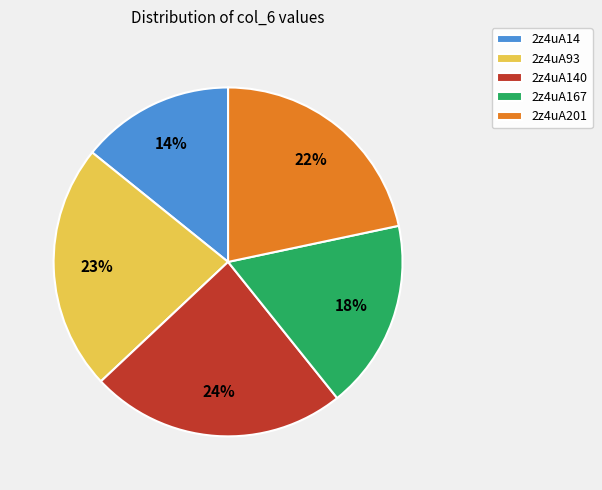

How many slices are in this pie chart?

5